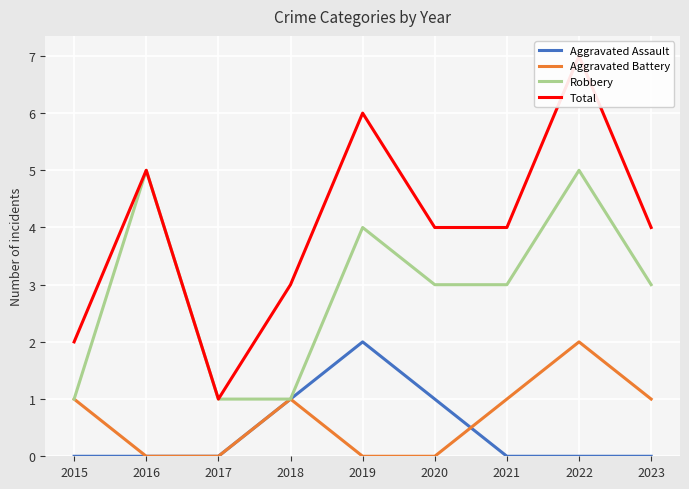

How many lines are shown in the chart?

4